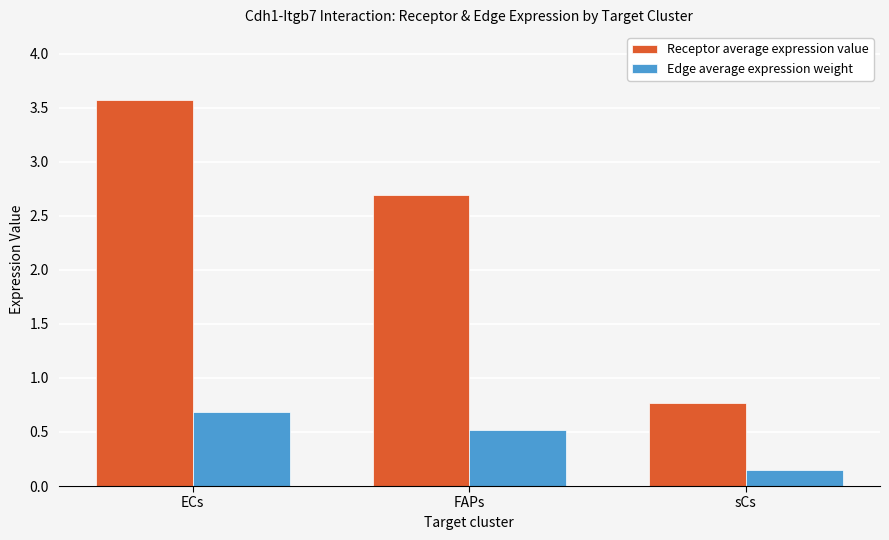

Count the Edge average expression weight values in the range 0 to 1.

3